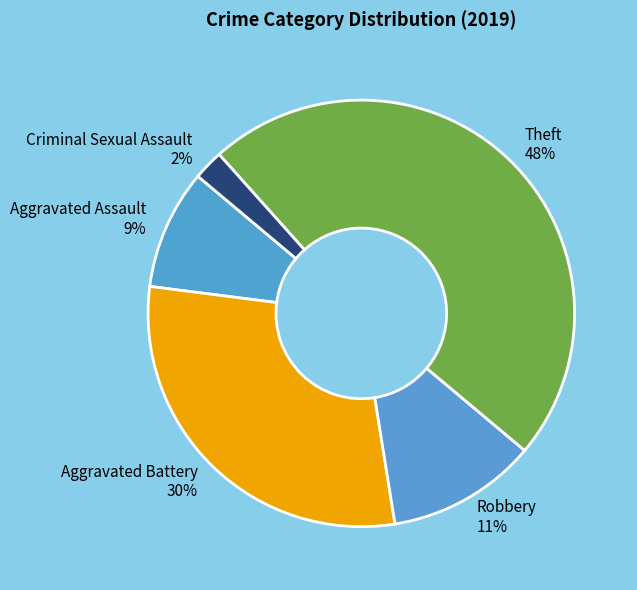

Count the number of slices in the pie.

5